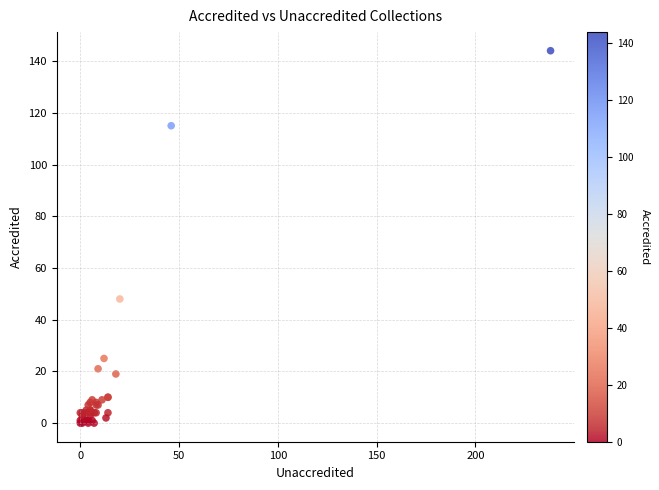

What Y value in the scatter plot is closest to 72?

48